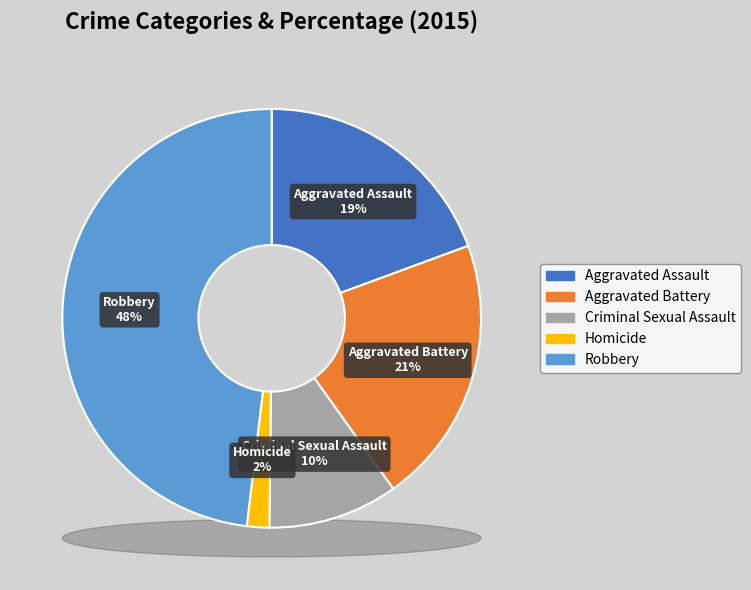

Does any single category account for the majority?

No